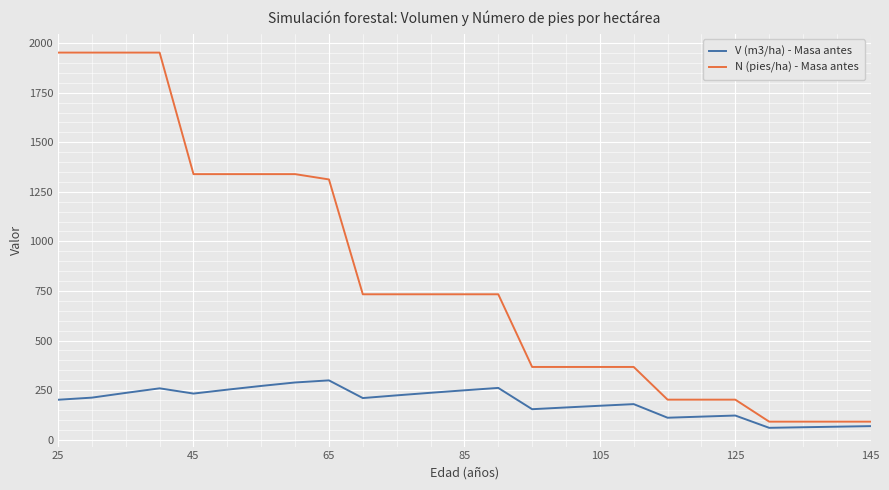

True or false: V (m3/ha) - Masa antes and N (pies/ha) - Masa antes intersect in this chart.

False